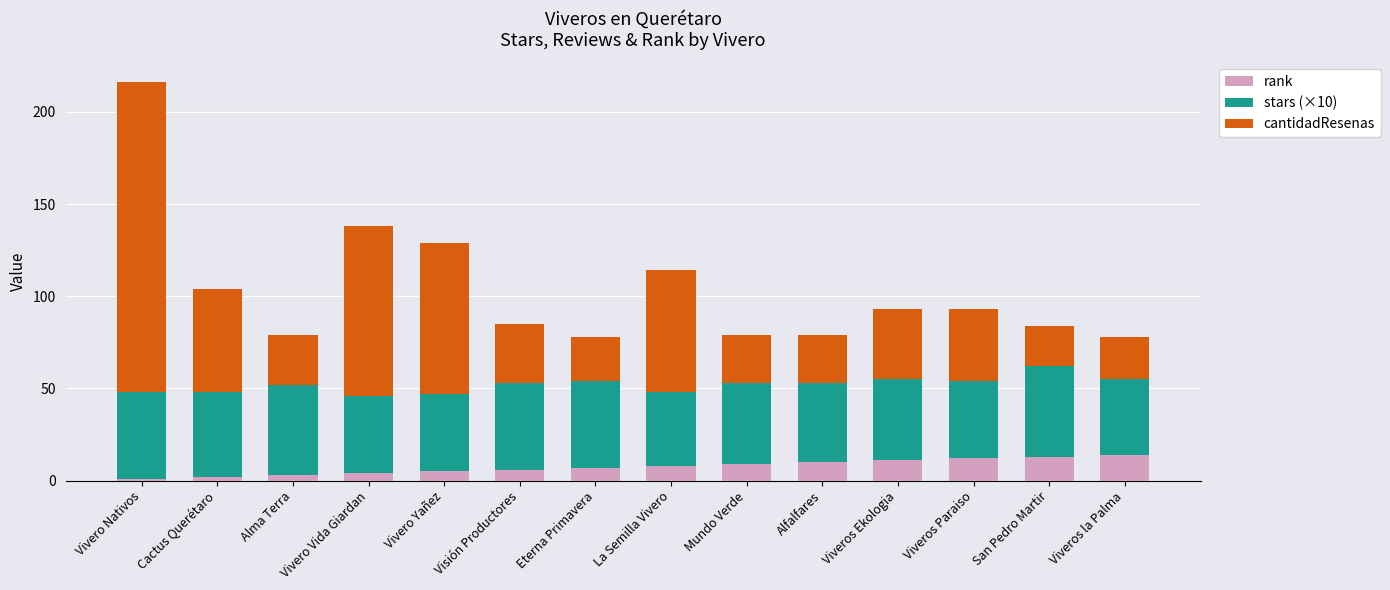

At which category is the sum across all series the highest?

Vivero Nativos